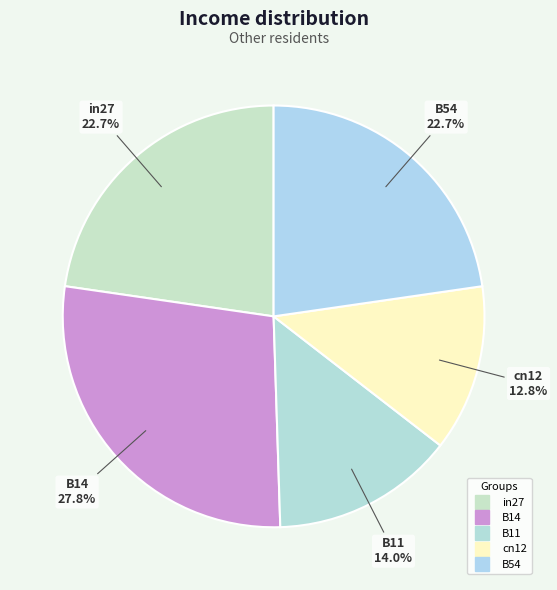

Is it true that B11 is 14% of the pie?

True